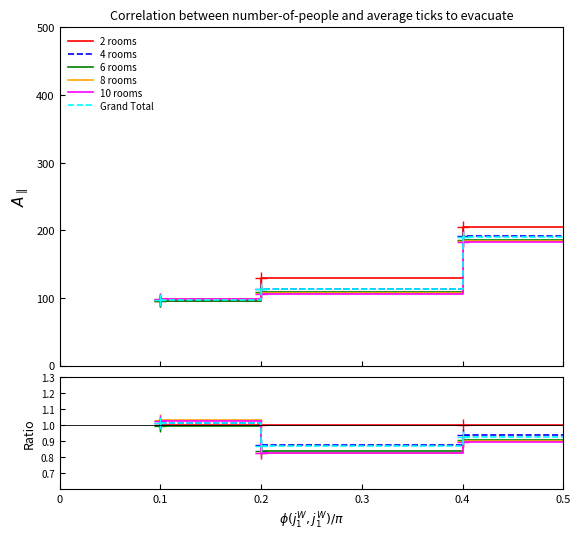

At which label does 8 rooms reach its minimum?

0.2